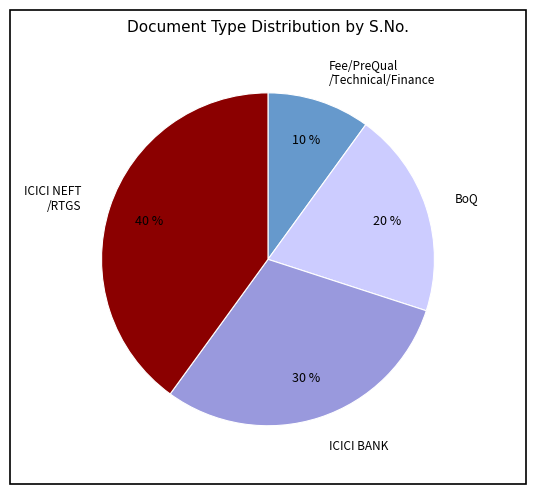

To the nearest percent, what is the average slice percentage?

25%